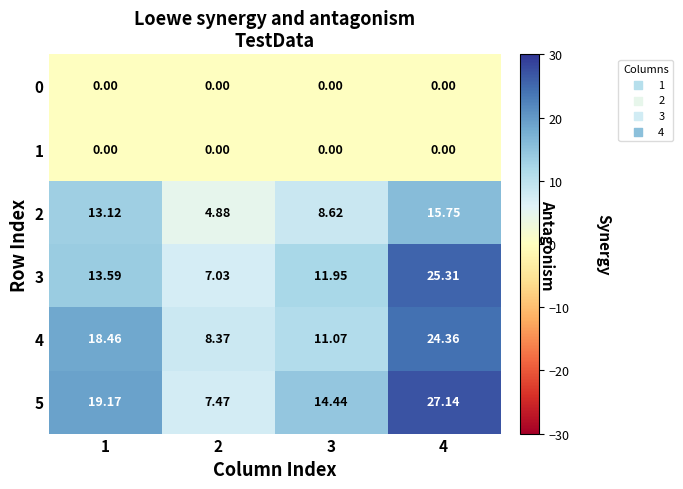

Between 1 and 3, which is larger?

1